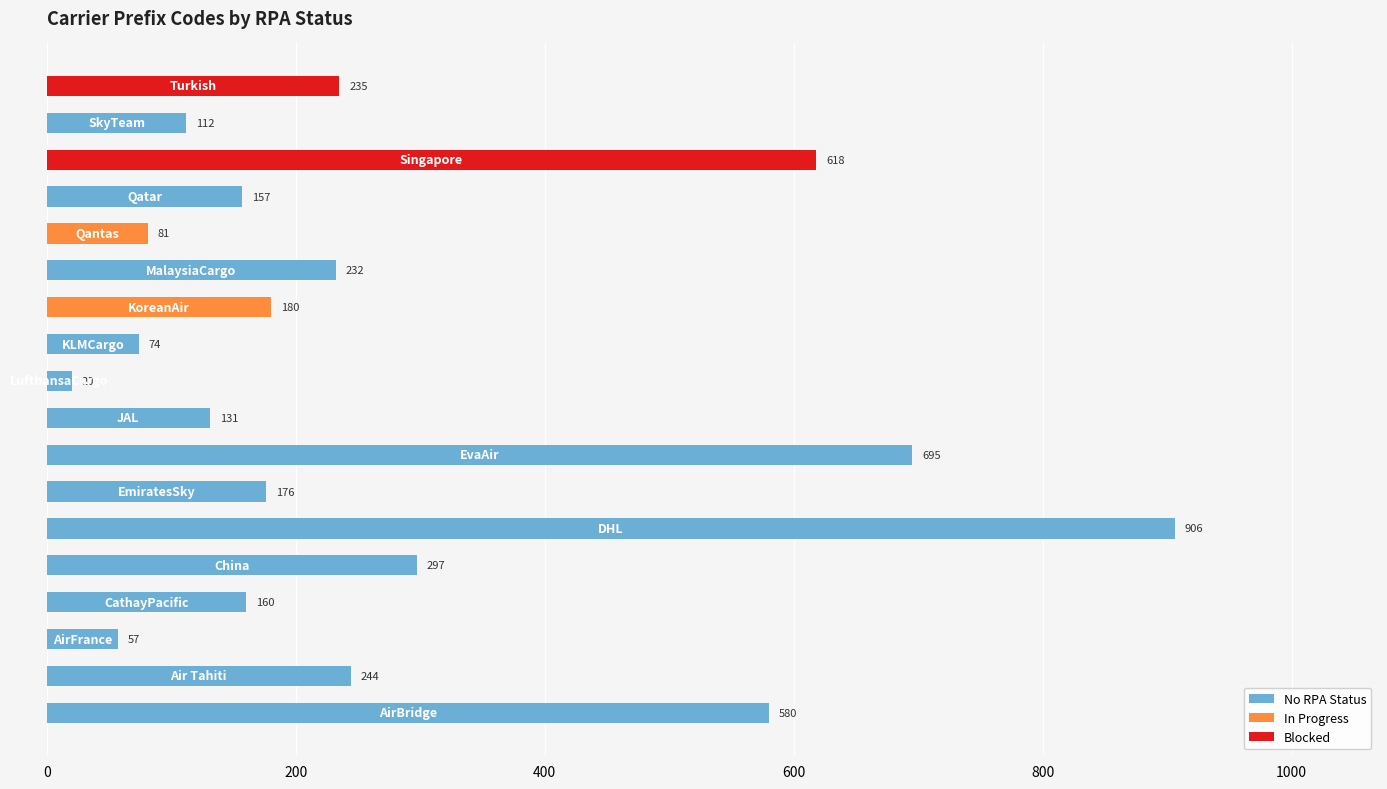

Which category has the lowest value across all series?

LufthansaCargo